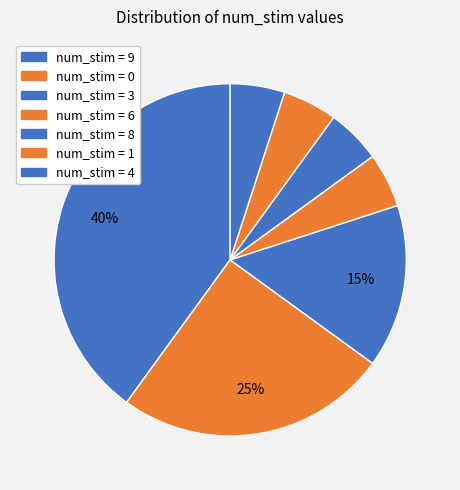

What is the largest slice in the pie chart?

9